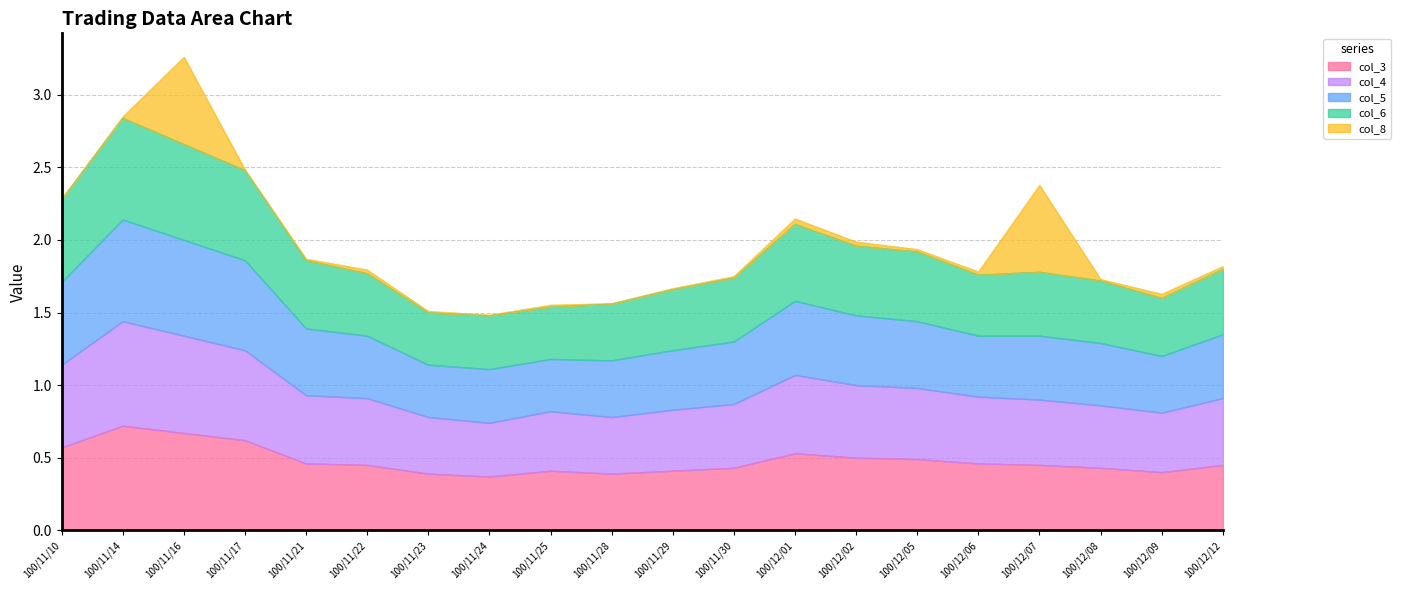

Is it true that col_3 equals 0.8 at 100/11/30?

False